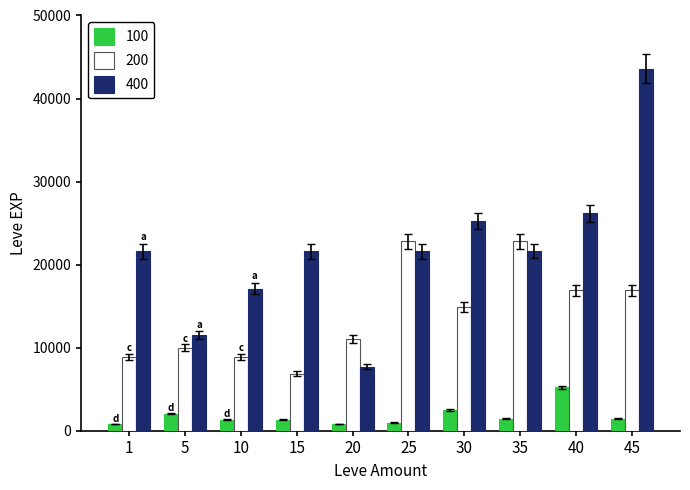

List the series in order of their peak value, highest first.

400, 200, 100